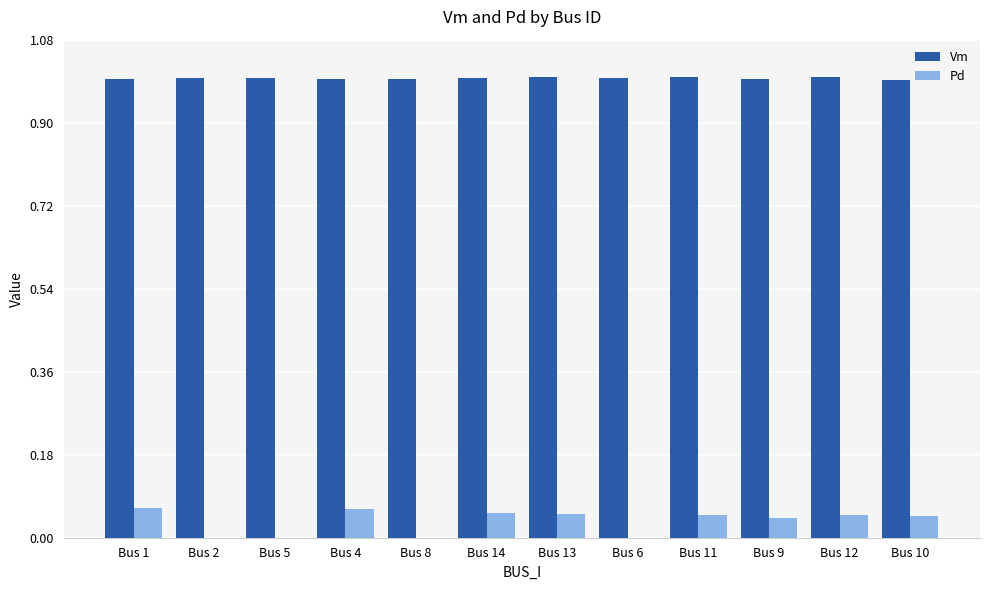

Which series has the largest total across all categories?

Vm